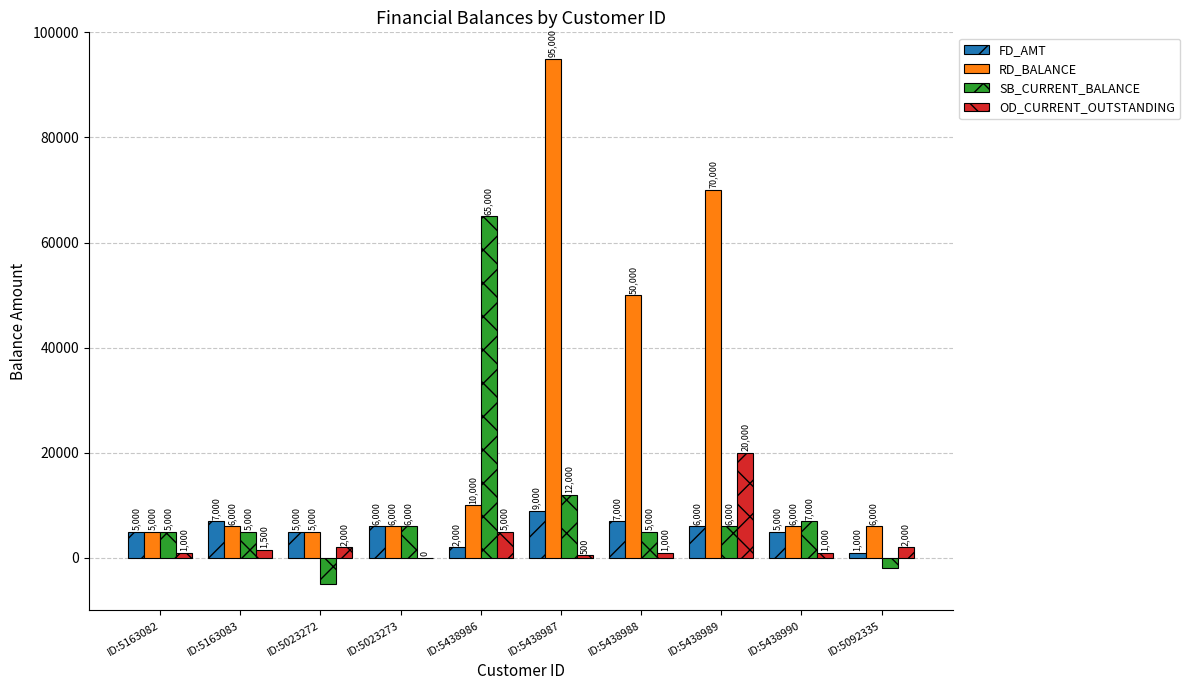

At which label does FD_AMT first exceed 6000?

ID:5163083